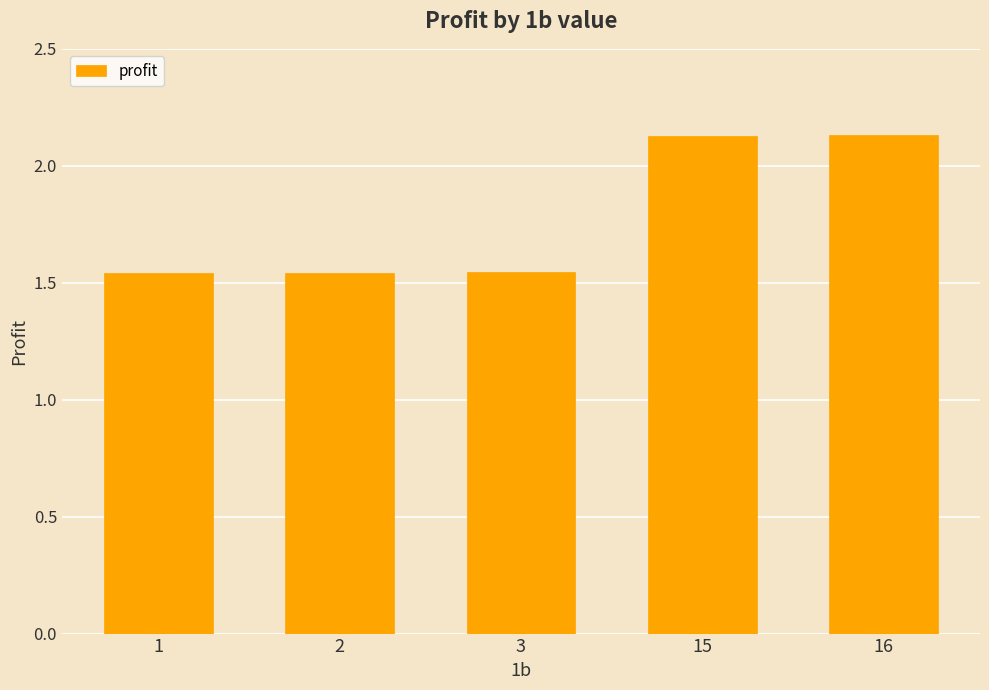

Count the values in the range 1 to 2.

3